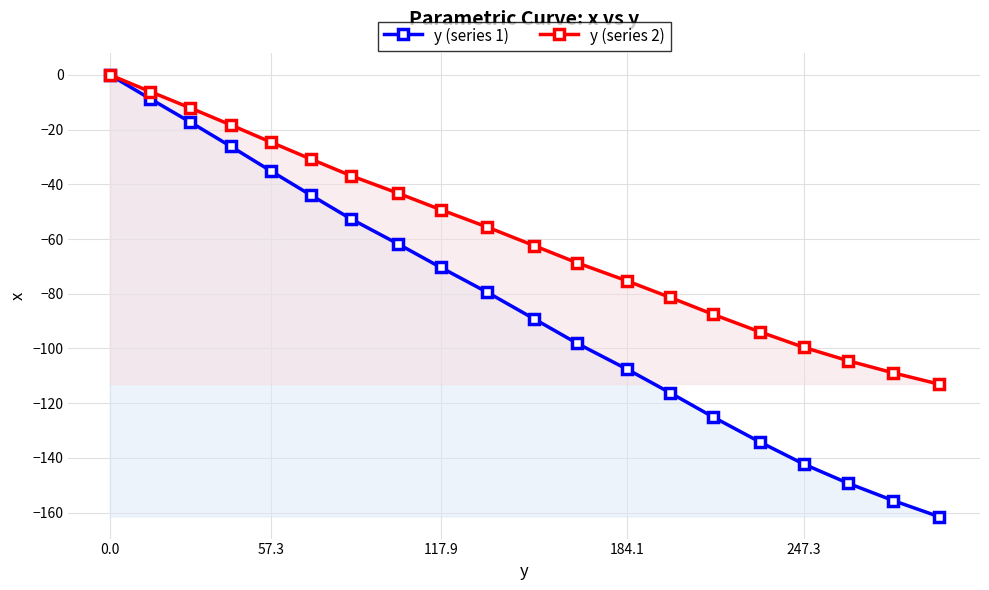

At how many categories does at least one series exceed -116?

20